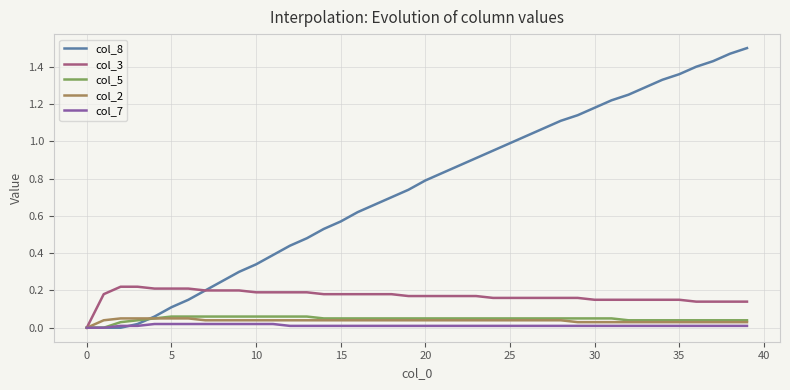

Does the chart display data point markers on the line(s)?

No